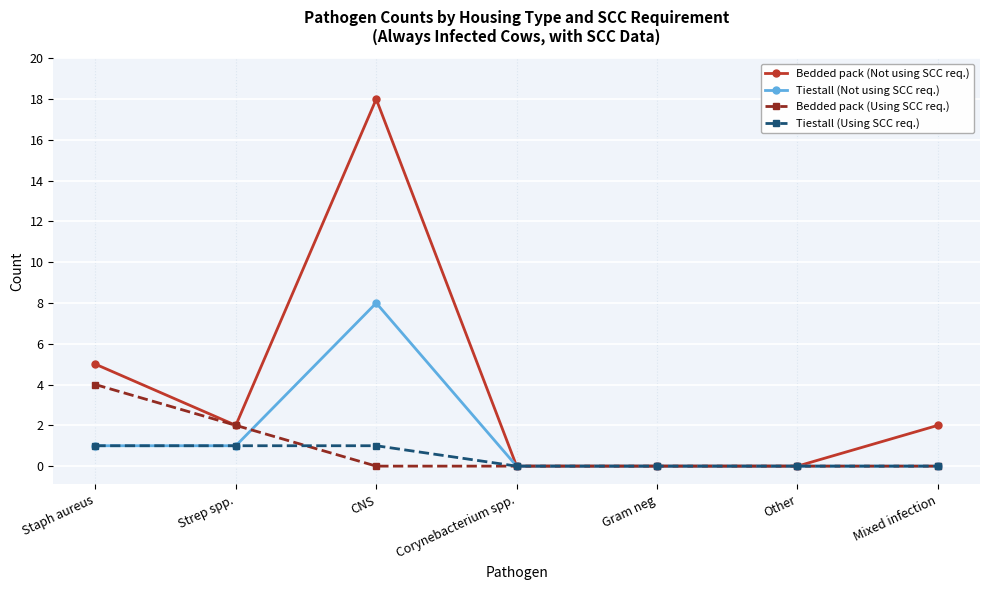

Which series has the largest total across all categories?

Bedded pack (Not using SCC req.)